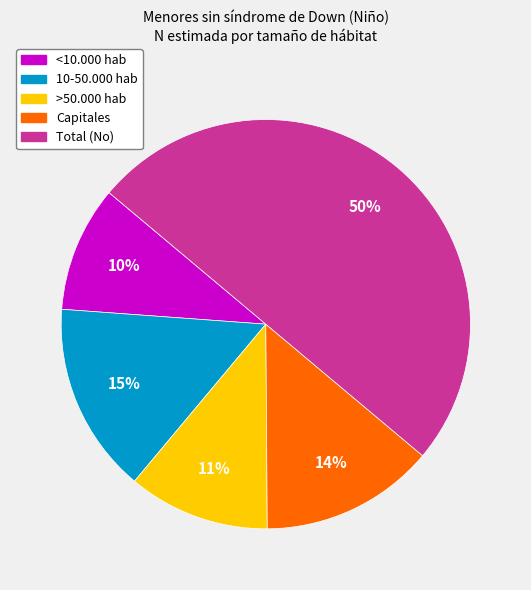

Does Capitales account for over 50% of the chart?

No